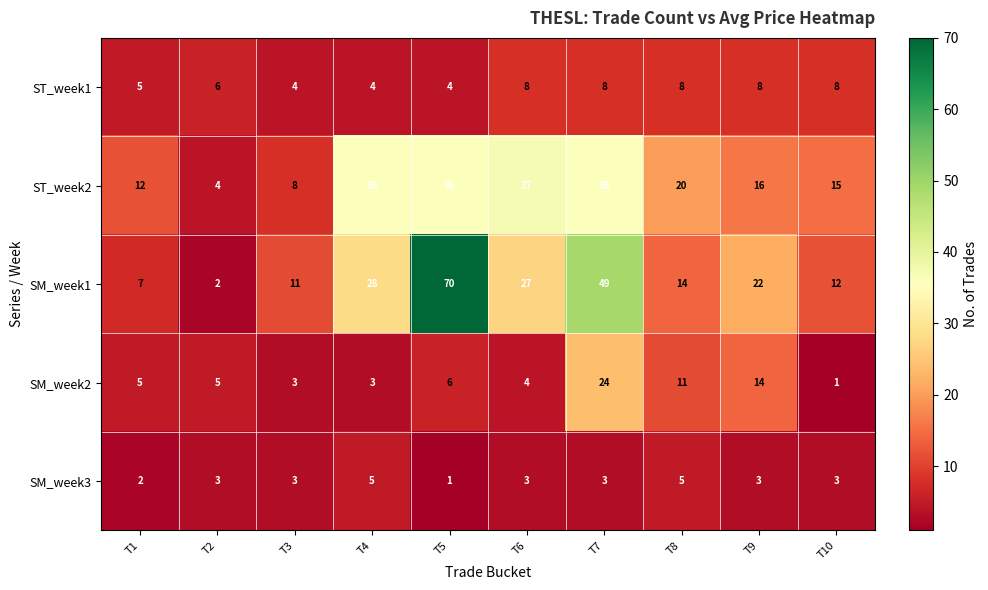

What is the approximate value of ST_week1 at T3?

4